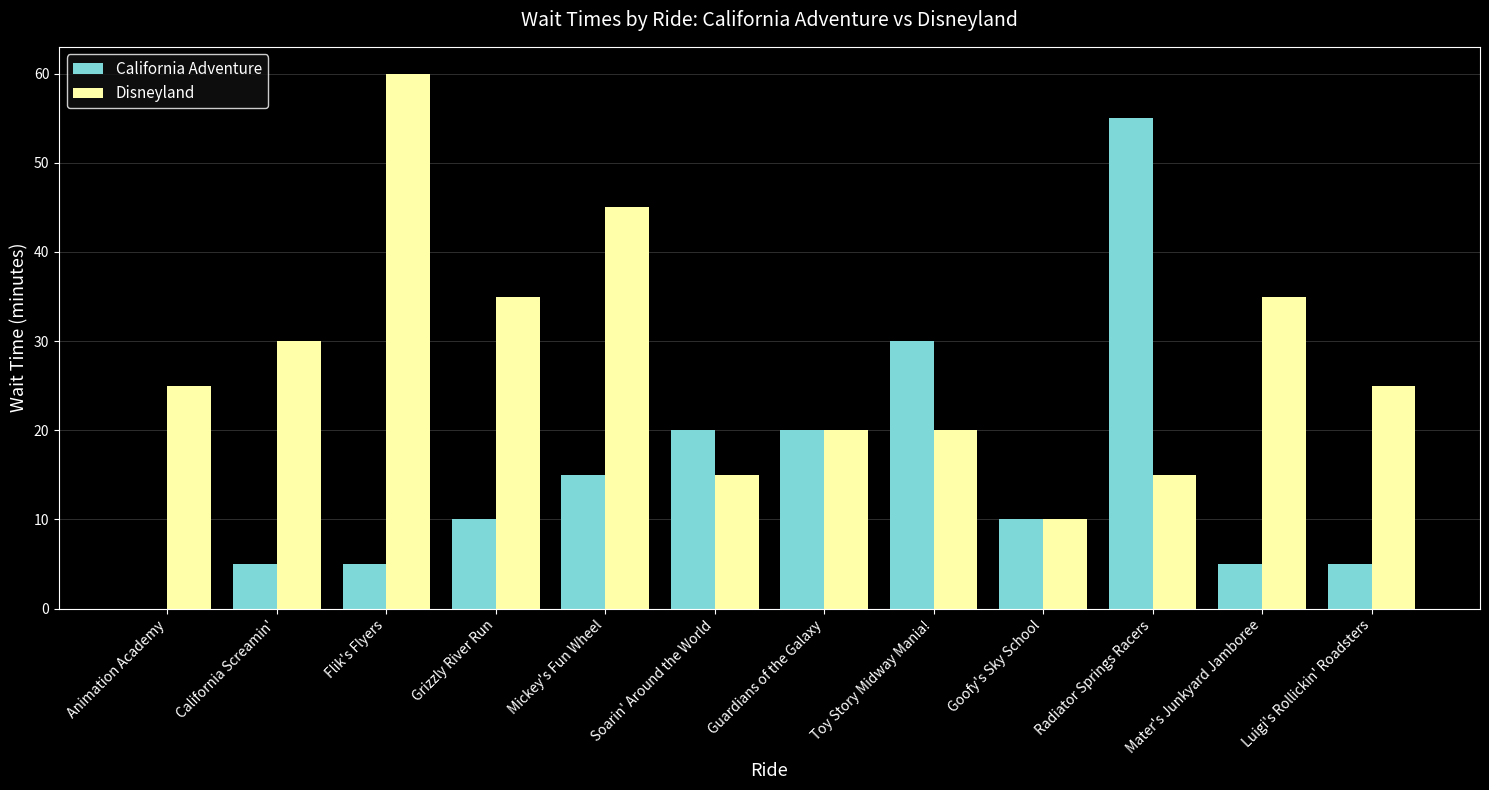

Between Guardians of the Galaxy and Radiator Springs Racers, which series saw the biggest shift?

California Adventure